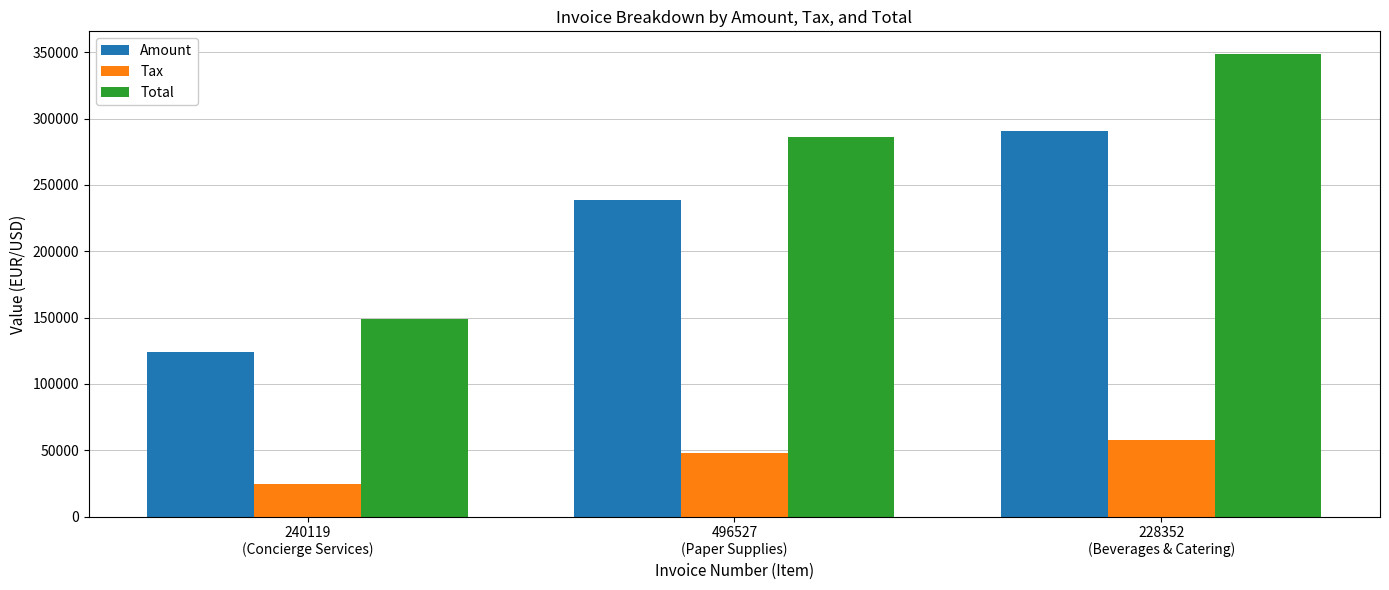

What is the total value across all series at 228352
(Beverages & Catering)?

696664.4